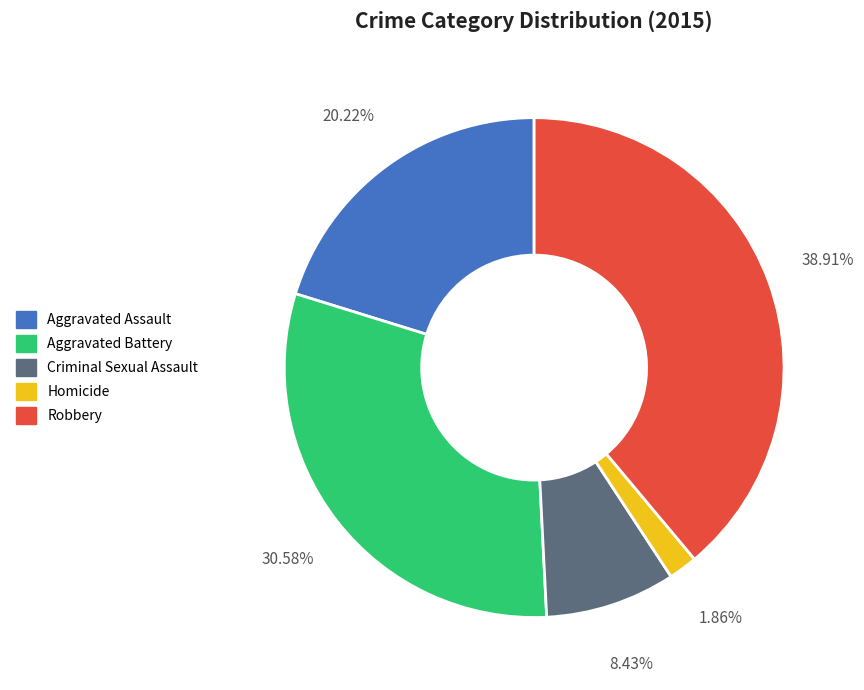

What is the largest slice in the pie chart?

Robbery